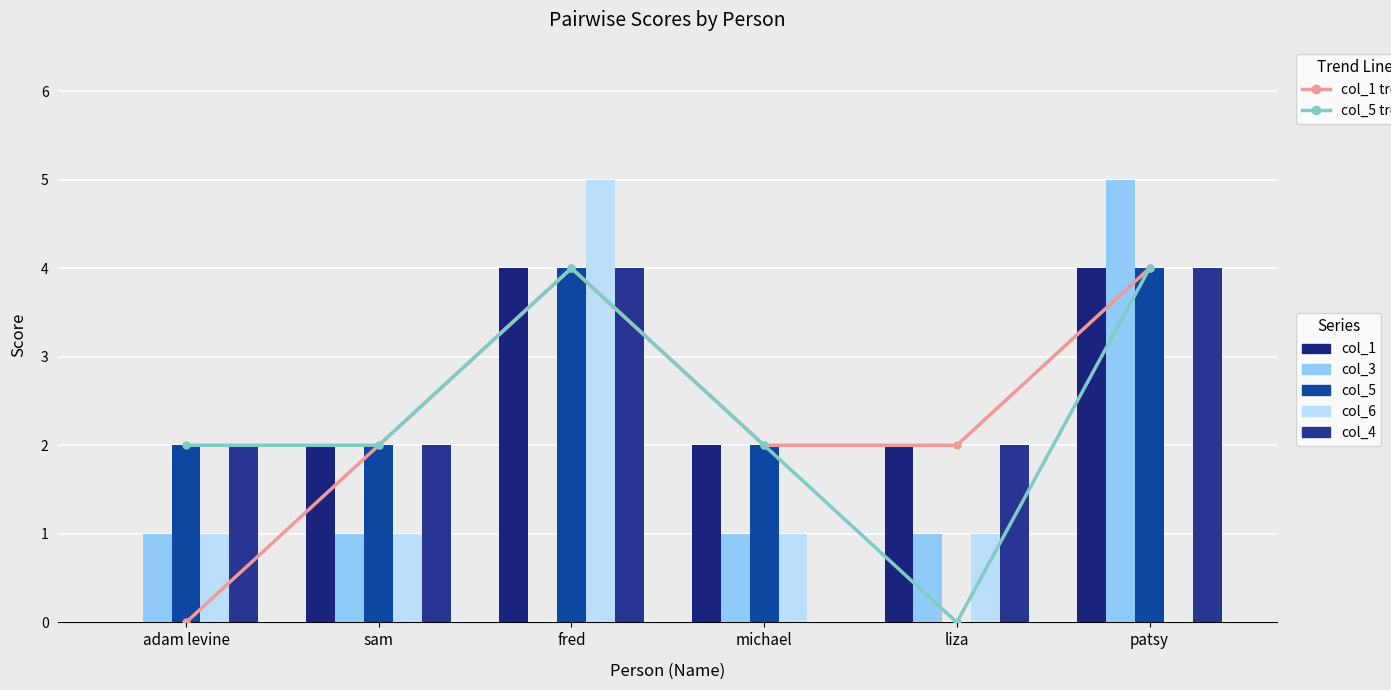

How many groups of bars are there?

6